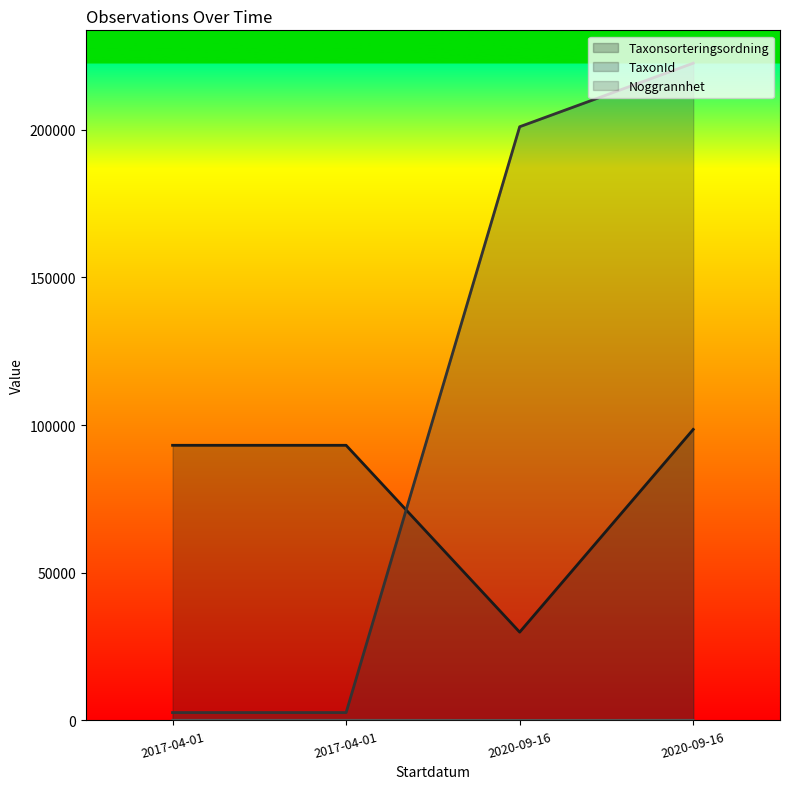

How many data points does each series have?

4